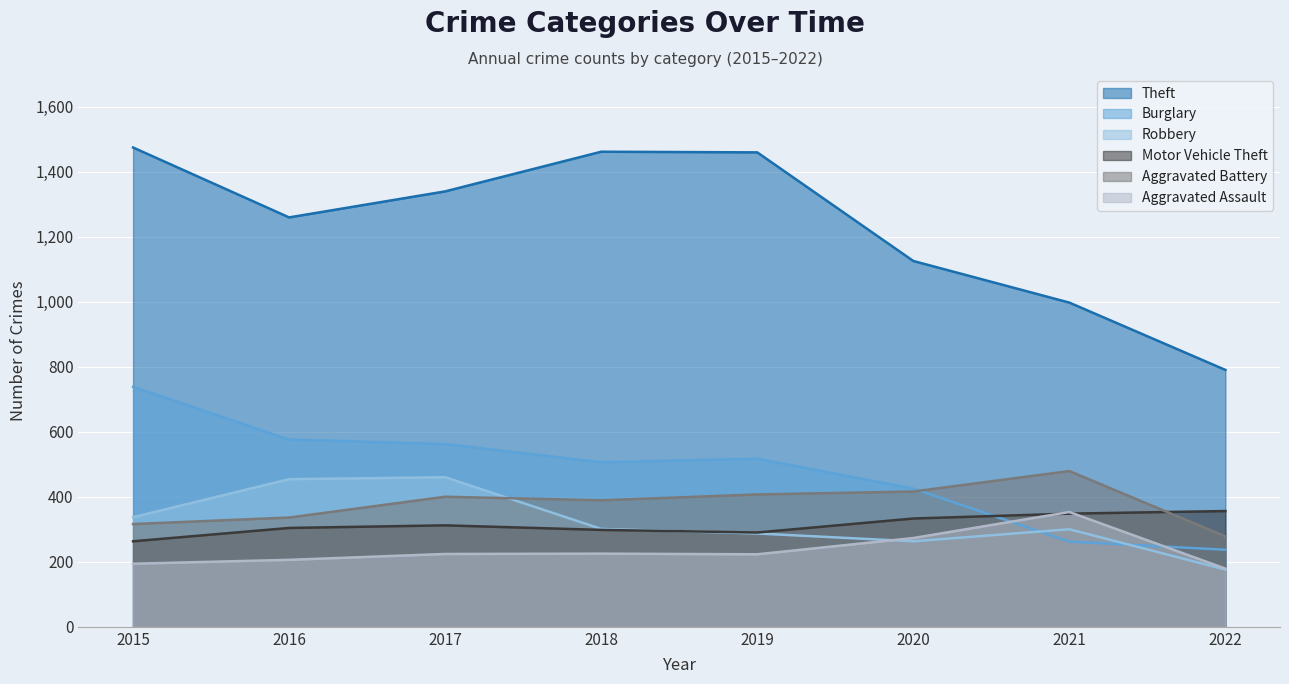

List the labels in order of Motor Vehicle Theft value, largest first.

2022, 2021, 2020, 2017, 2016, 2018, 2019, 2015